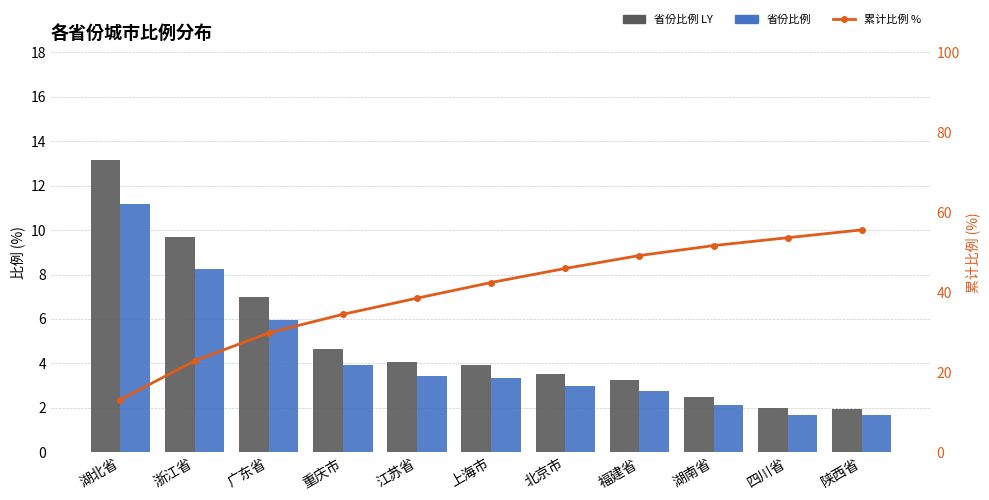

What is the minimum value for 省份比例?

1.7